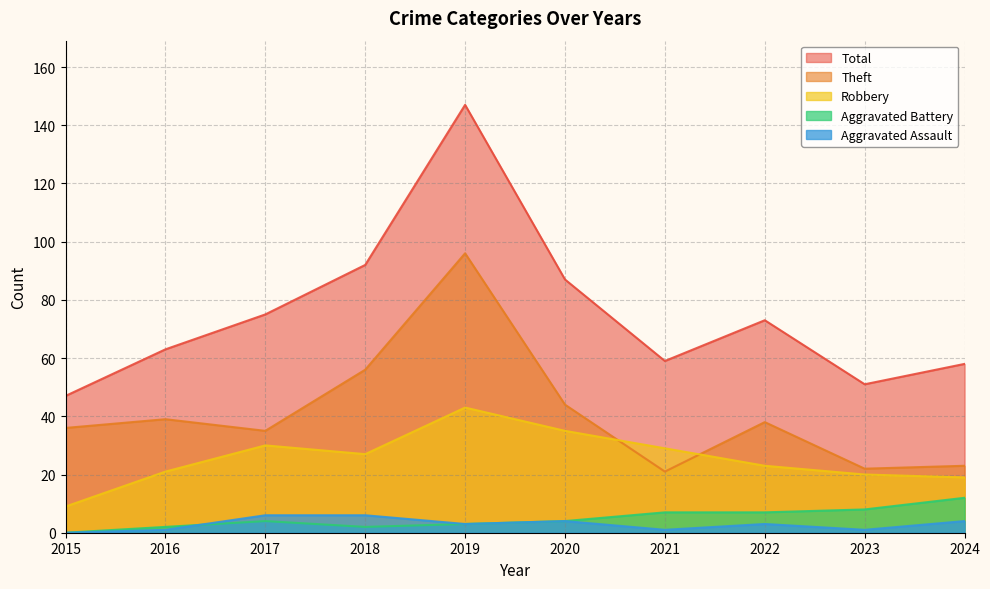

True or false: Robbery and Total cross at least once.

False